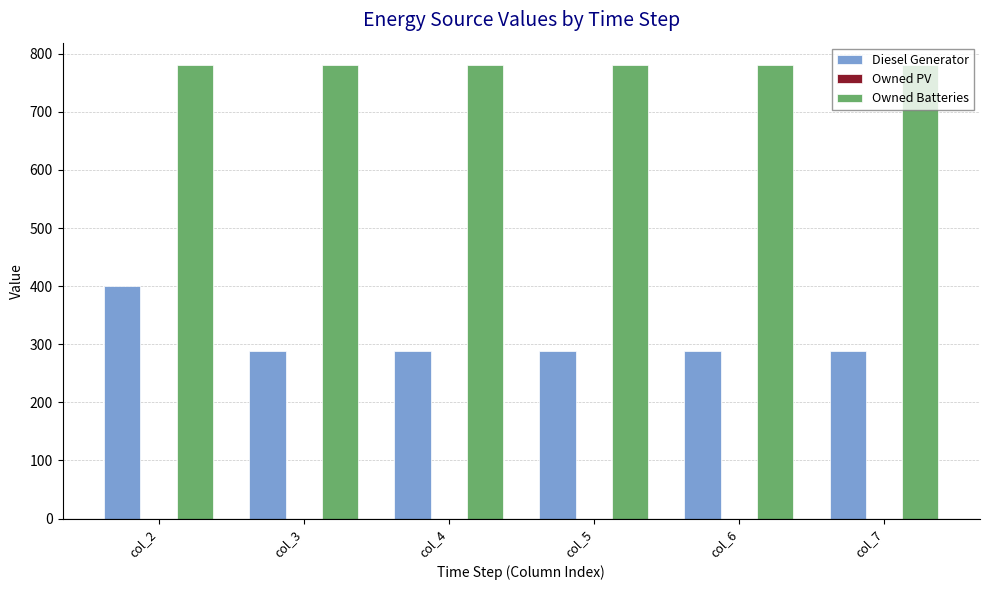

Which series has the largest range (max minus min)?

Diesel Generator